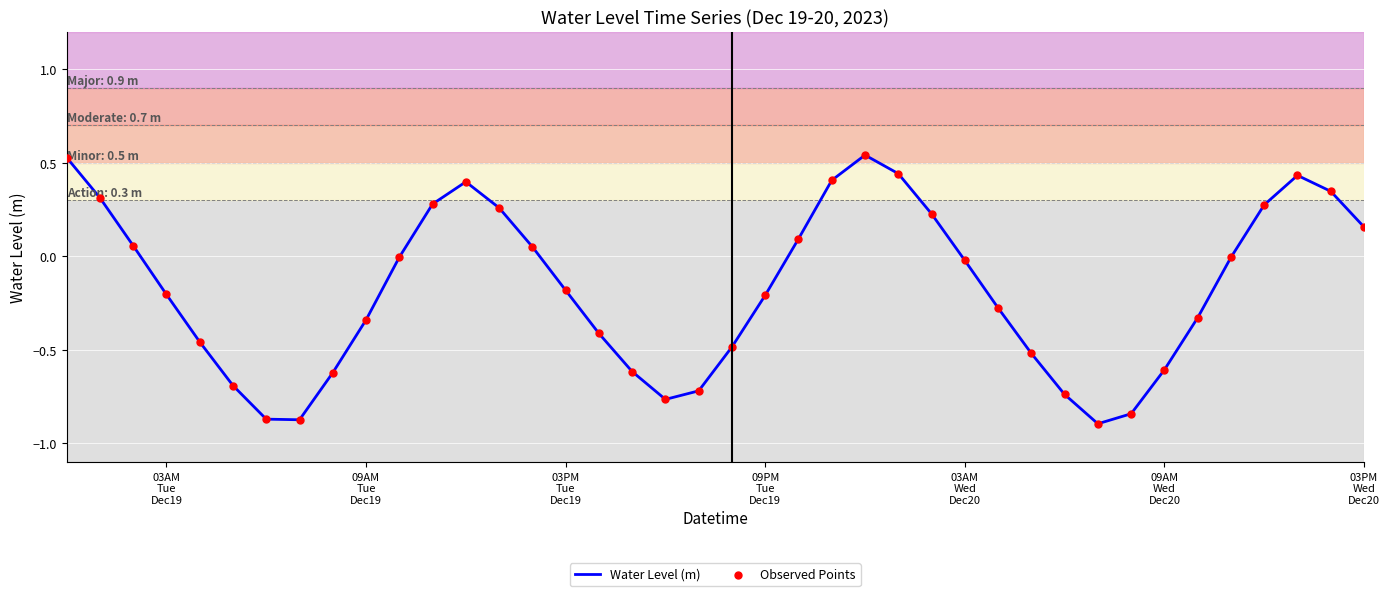

What is the difference between the maximum and minimum values?

1.4